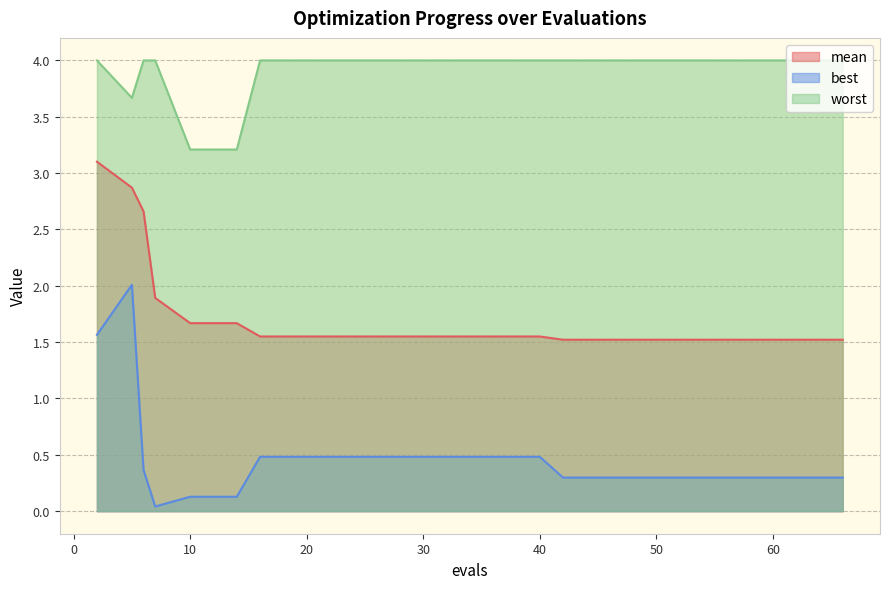

What is the maximum value for best?

2.0